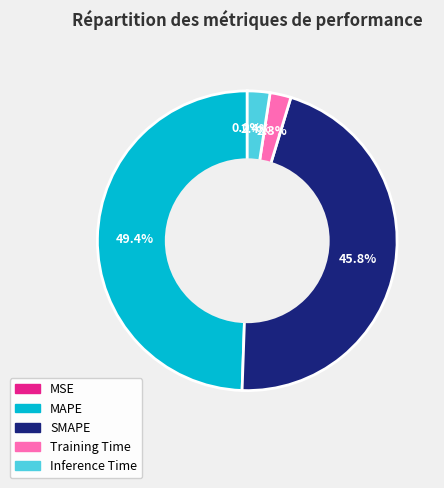

What is the largest slice in the pie chart?

MAPE